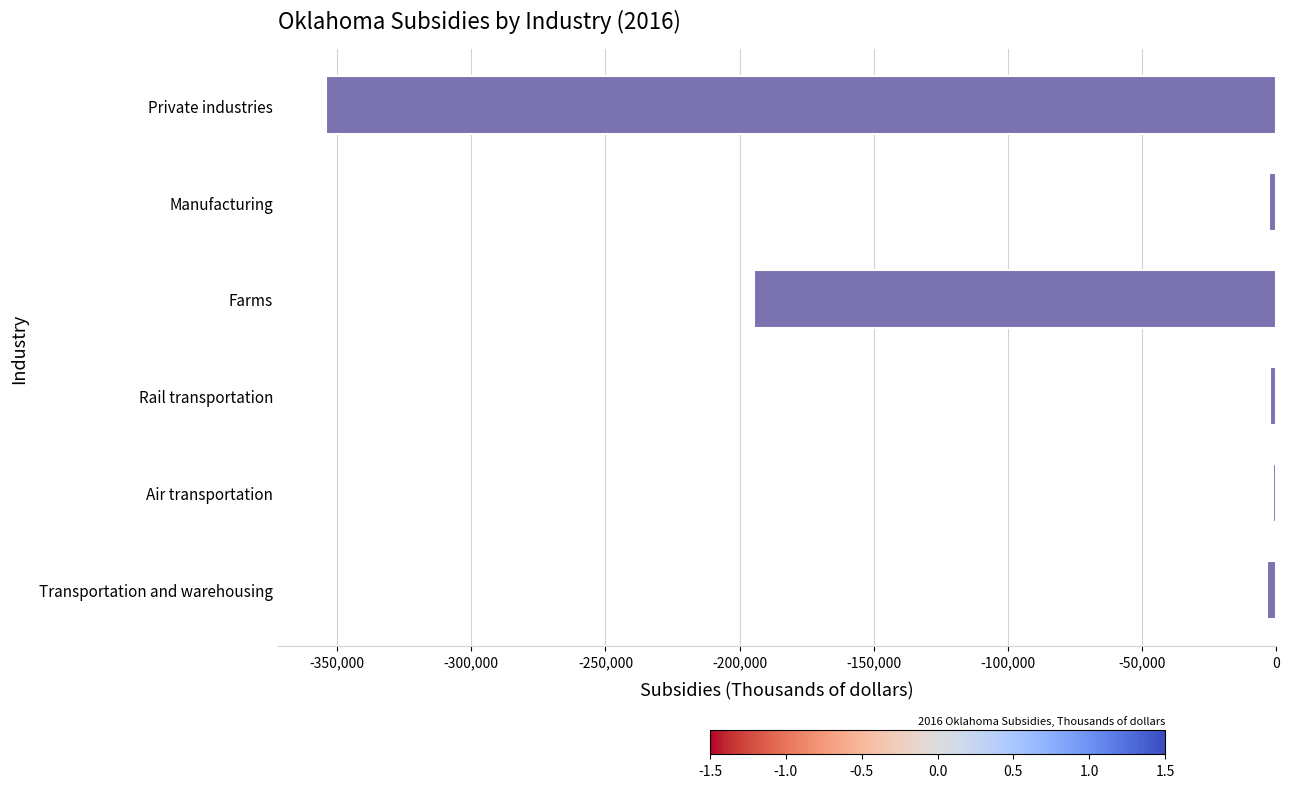

Is it true that the value at Private industries is -513304?

False